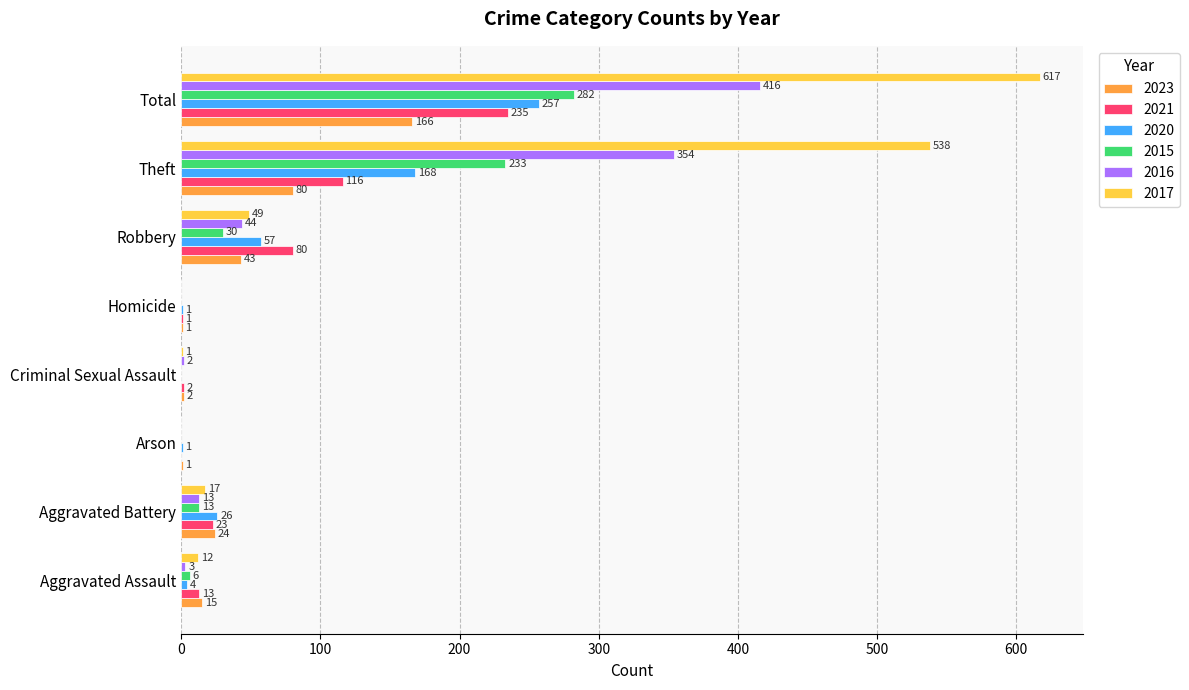

Where is 2021 nearest to the value 117?

Theft